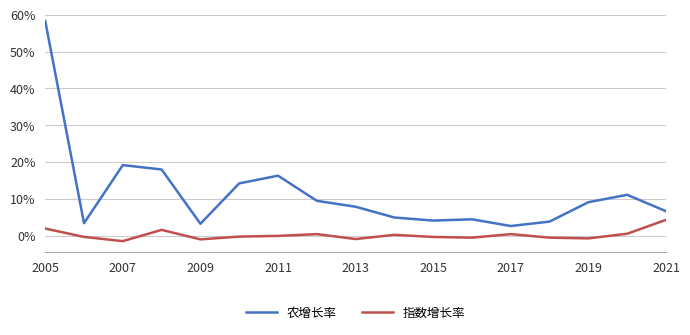

List the series in order of their peak value, highest first.

农增长率, 指数增长率